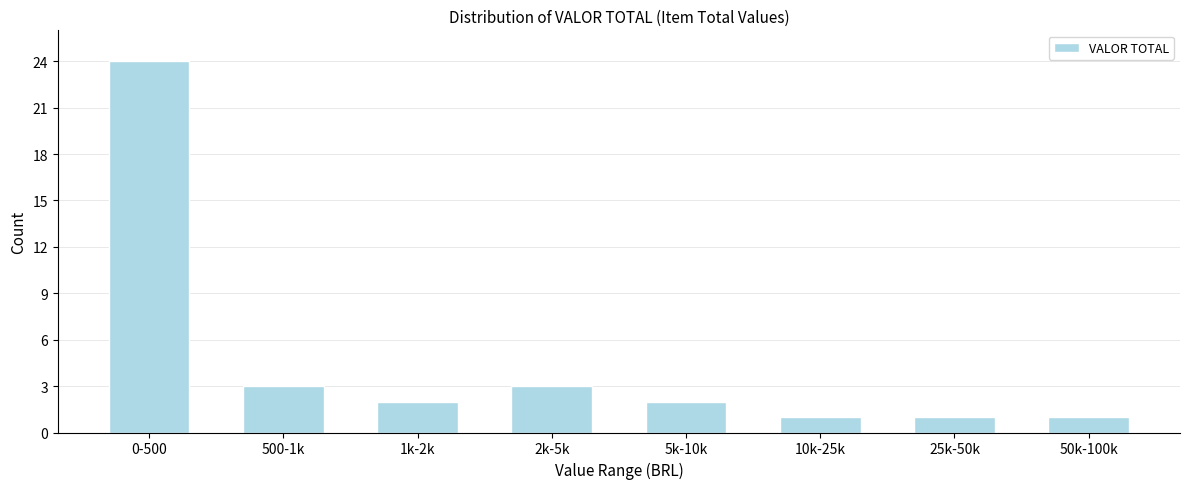

Reading left to right, list all the values displayed in this chart.

24	3	2	3	2	1	1	1